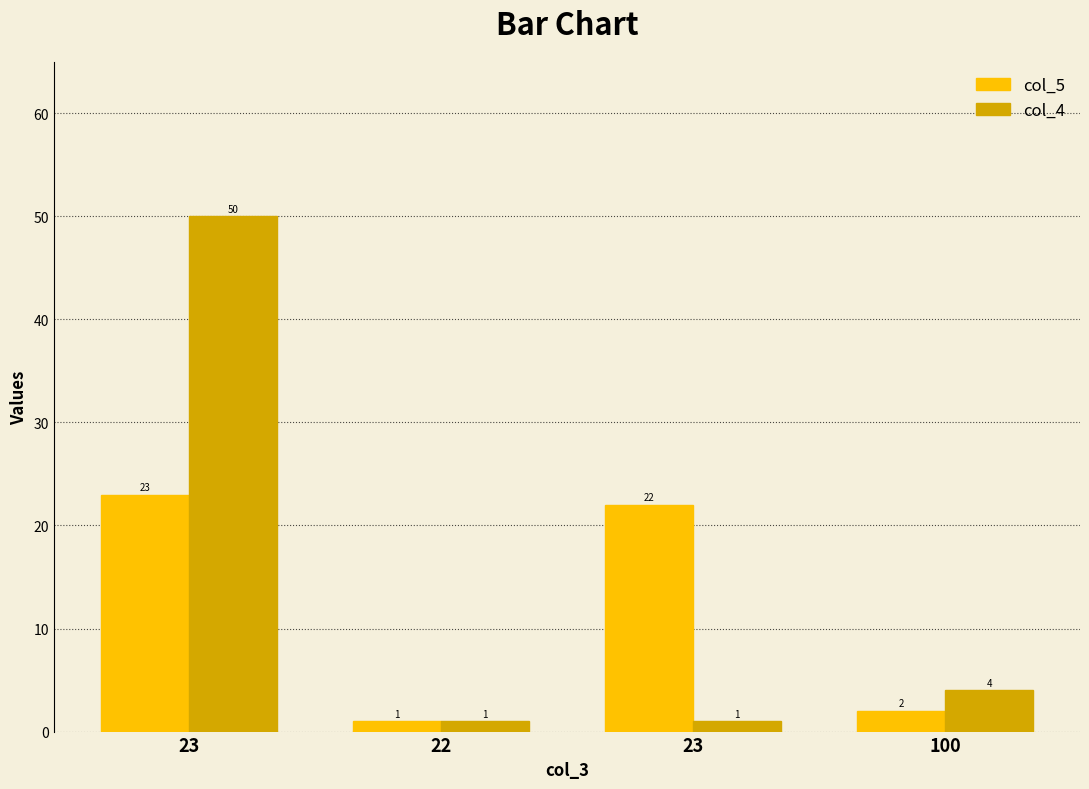

Does the chart contain stacked bars?

No